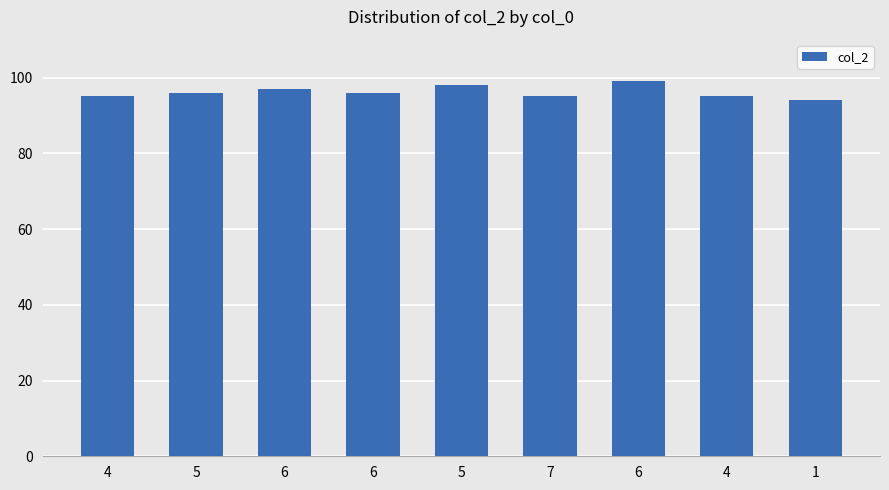

What is the average value?

96